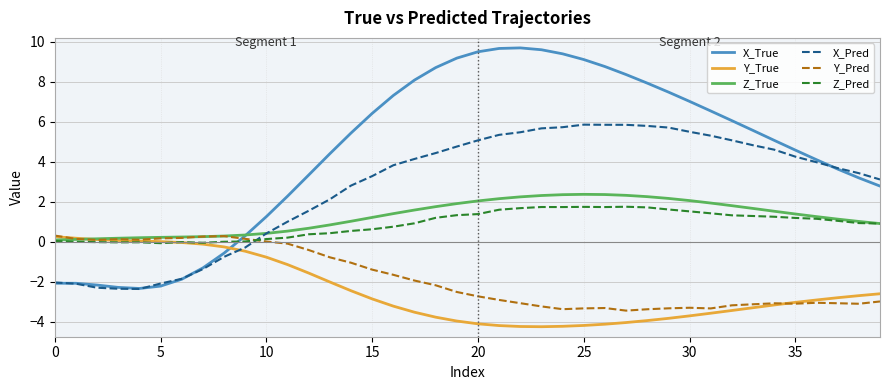

Which series has the largest total across all categories?

X_True